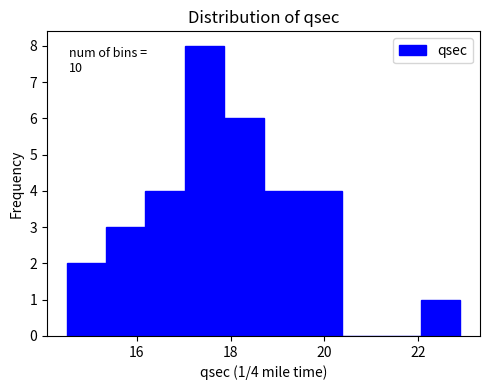

Over which range of the x-axis is the bar tallest?

17.02 to 17.86